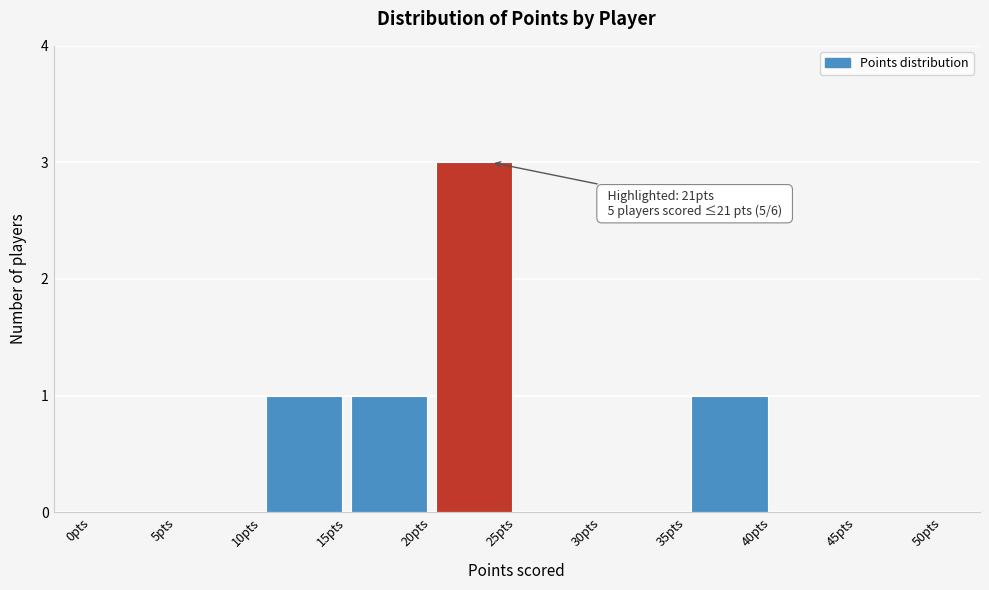

Over which range of the x-axis is the bar tallest?

20 to 25